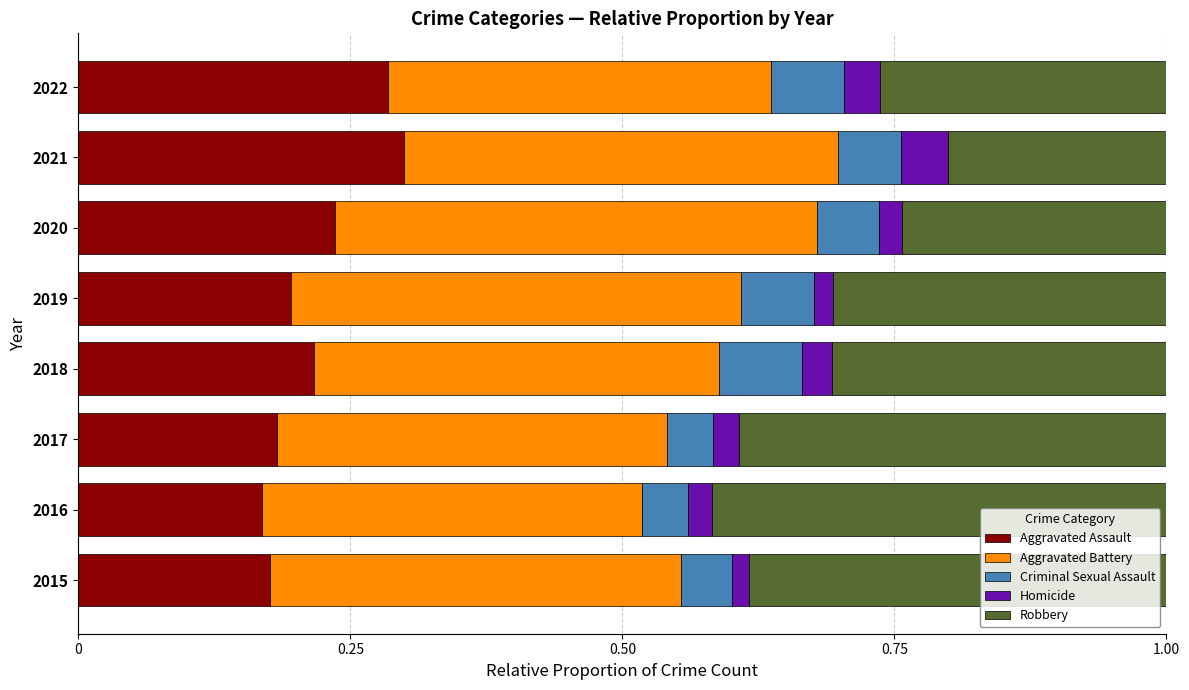

How many Aggravated Assault values are between 0 and 1?

8